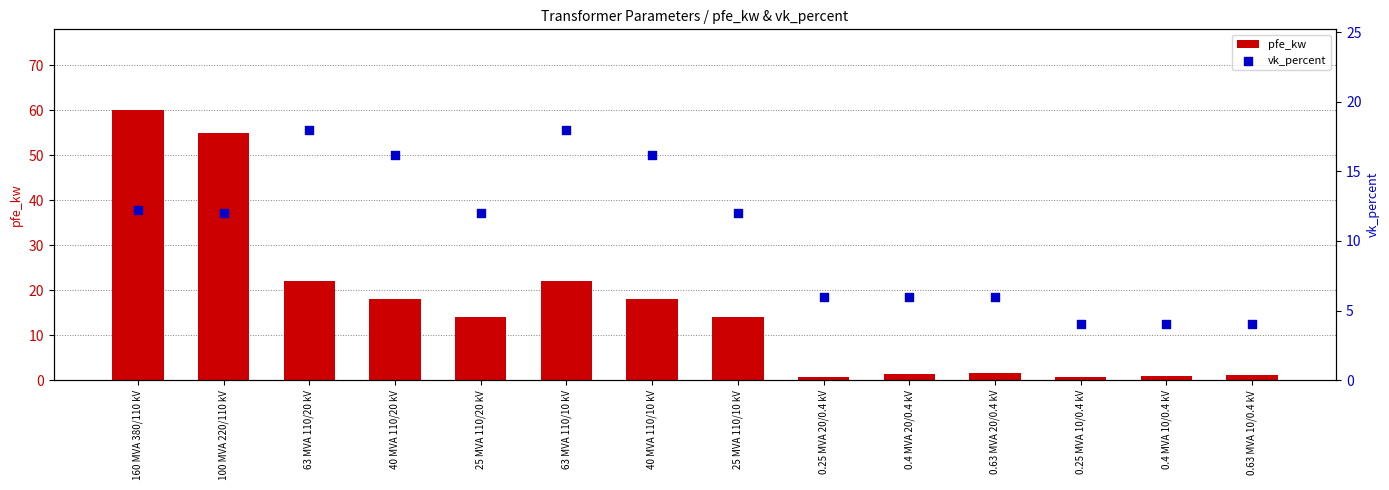

Which series has the largest Y range (max minus min)?

pfe_kw